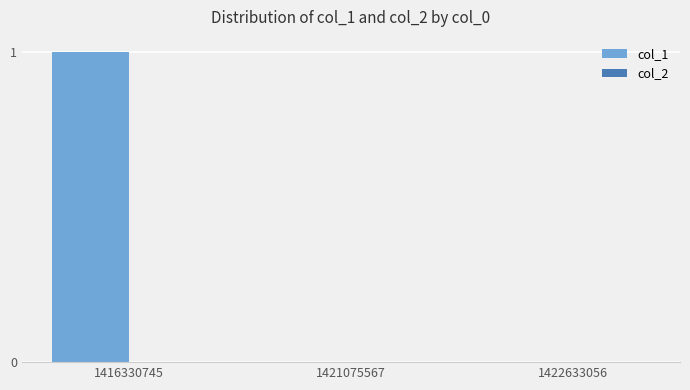

The value at 1421075567 is 0. True or false?

True